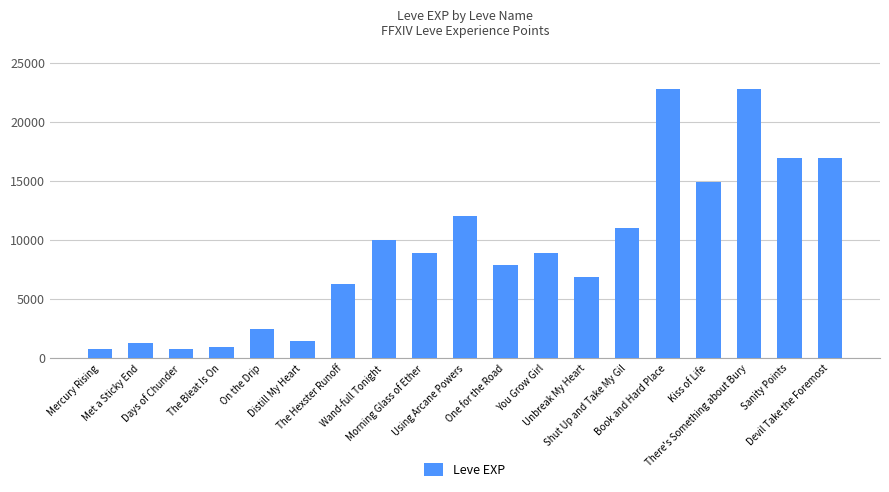

Are the bars grouped side by side (vs. stacked)?

No